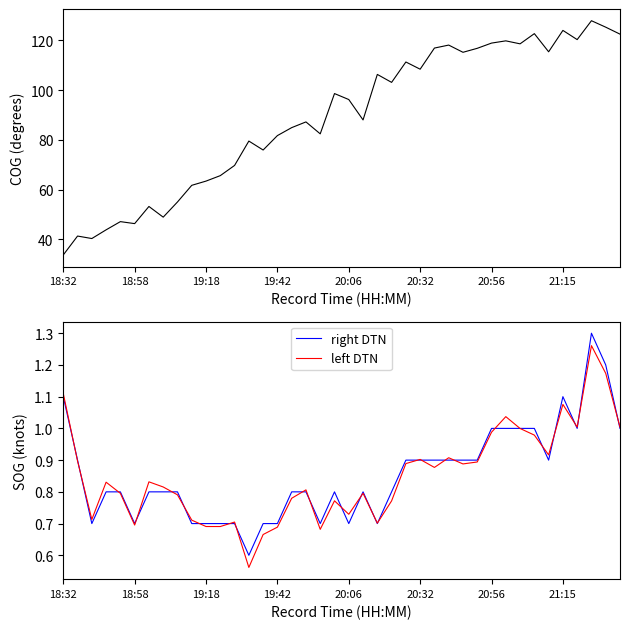

The value of left DTN at 18:58 is 1.0. True or false?

False